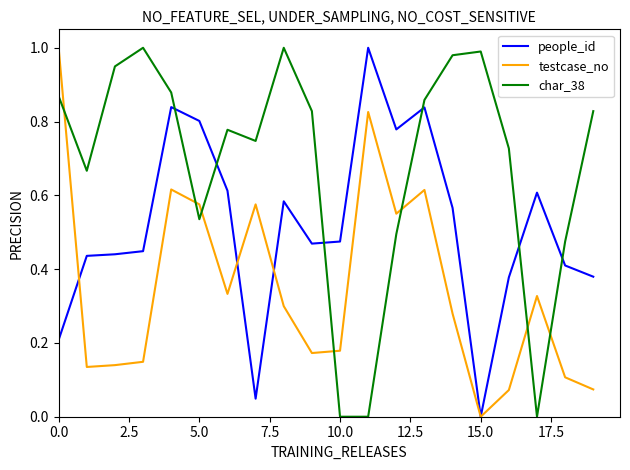

List the series in order of their overall mean, highest first.

char_38, people_id, testcase_no